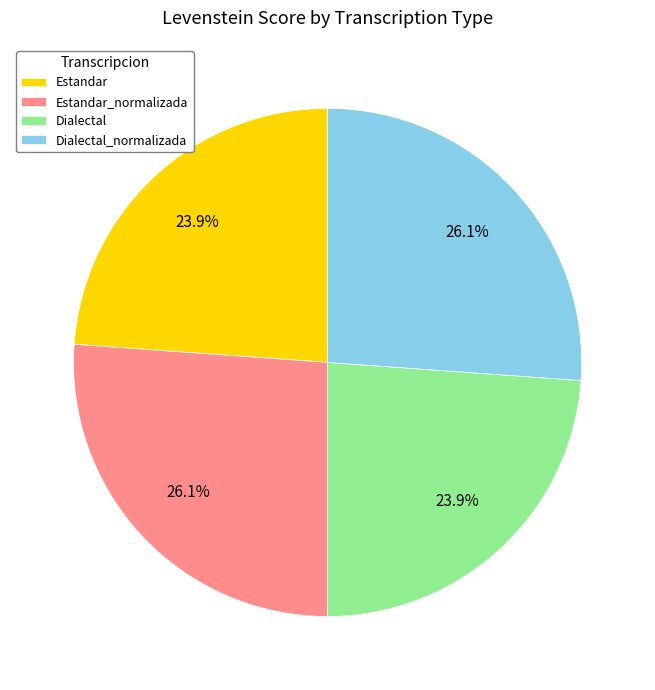

To the nearest percent, what portion does Estandar_normalizada represent?

26%